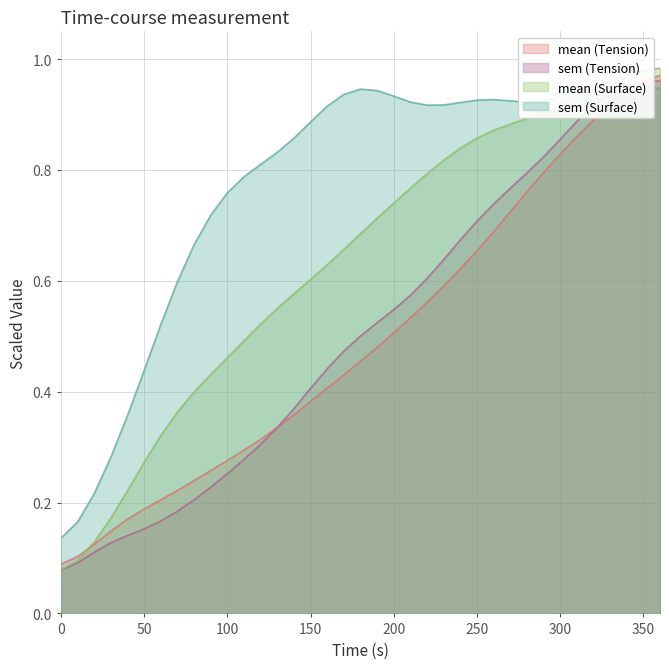

Count the number of data series in this chart.

4